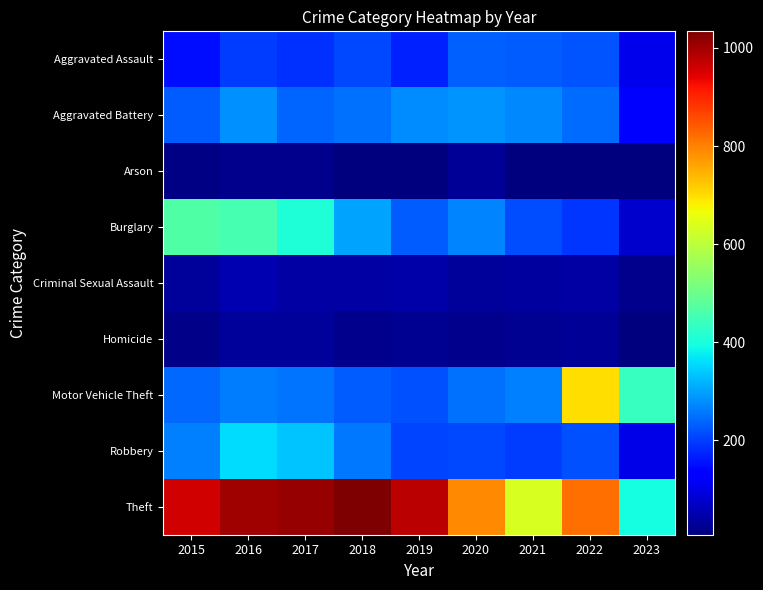

What is the minimum value shown in the chart?

7